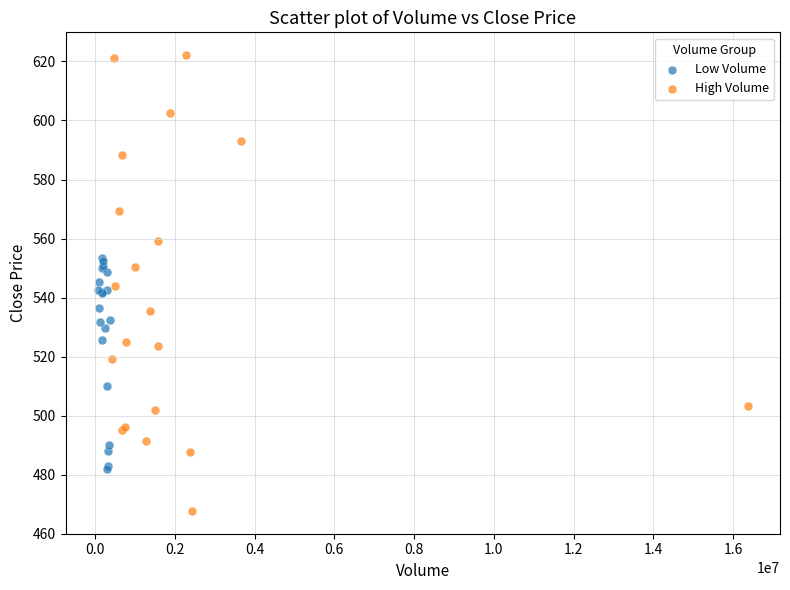

What are all the series names shown in the legend?

Low Volume, High Volume